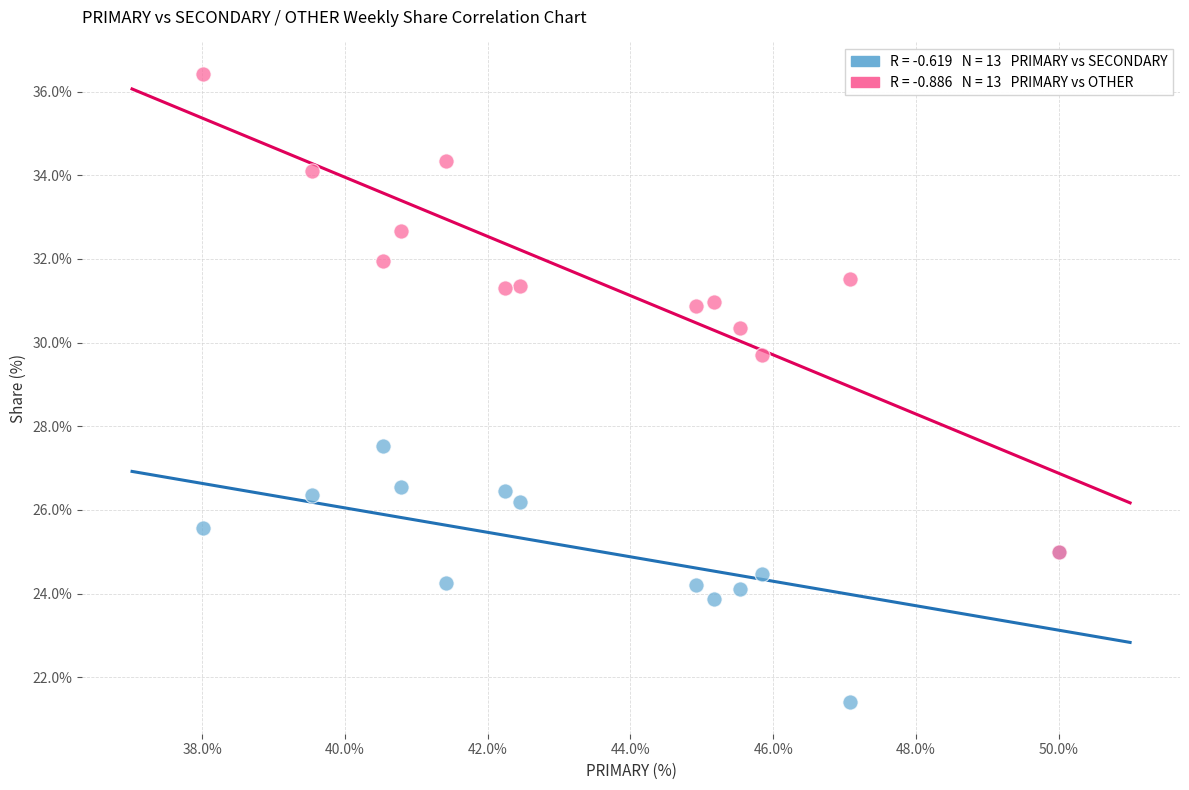

Across all series, what Y value is closest to 28?

27.5